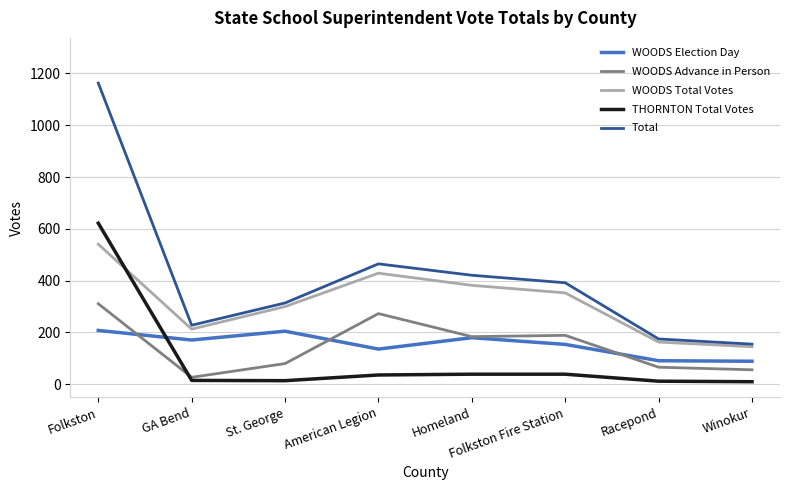

At which label does THORNTON Total Votes first exceed 36?

Folkston